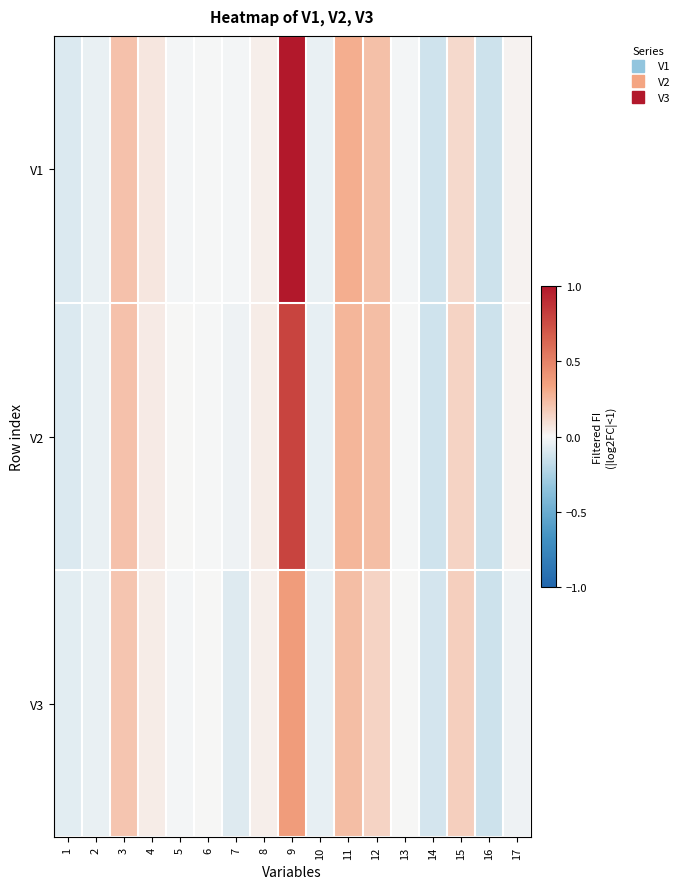

How many series are shown in this chart?

3